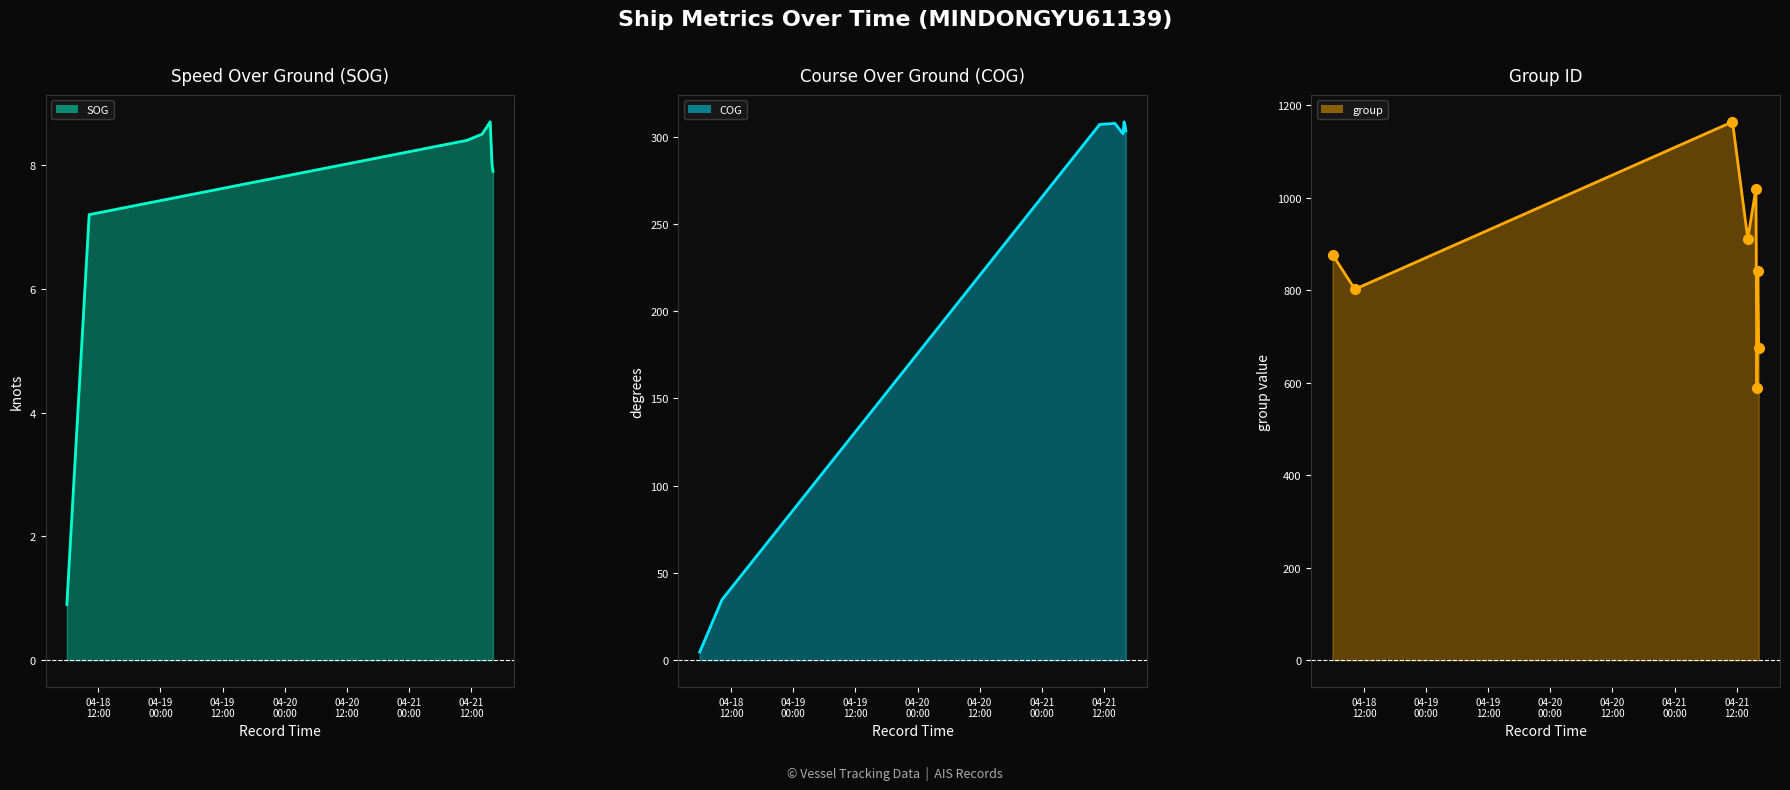

Reading left to right, list all the values displayed in this chart.

SOG line: 0.9	7.2	8.4	8.5	8.7	8.3	8.0	7.9
COG line: 4.7	34.7	307.0	307.6	301.6	308.5	306.7	303.3
group line: 877.0	802.0	1164.0	911.0	1019.0	589.0	841.0	676.0
group markers: 877.0	802.0	1164.0	911.0	1019.0	589.0	841.0	676.0